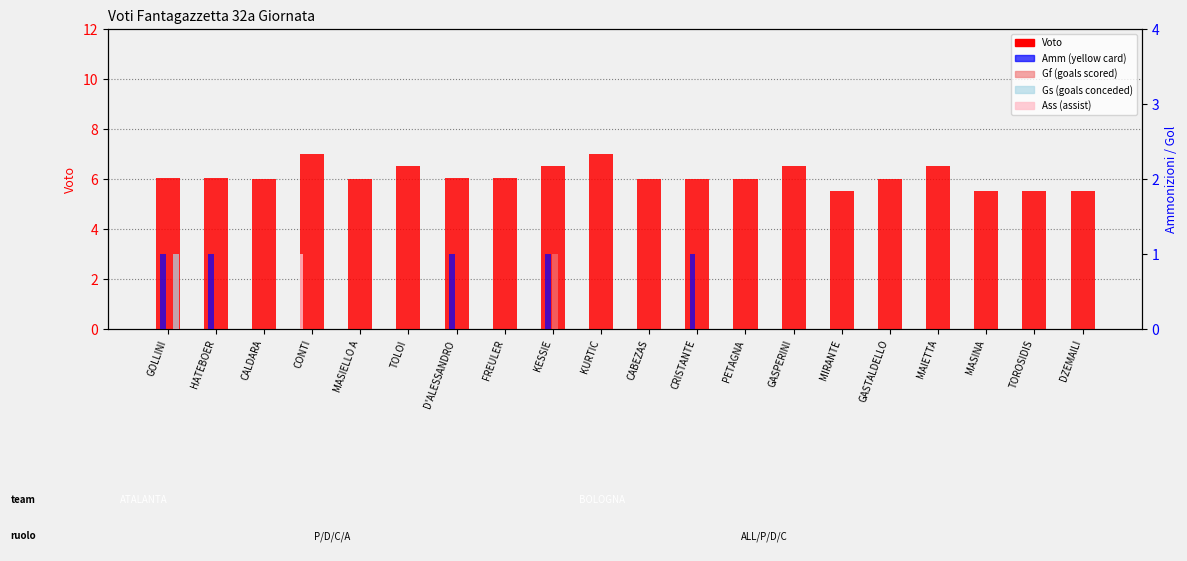

How many data points in Gf are above 0?

1